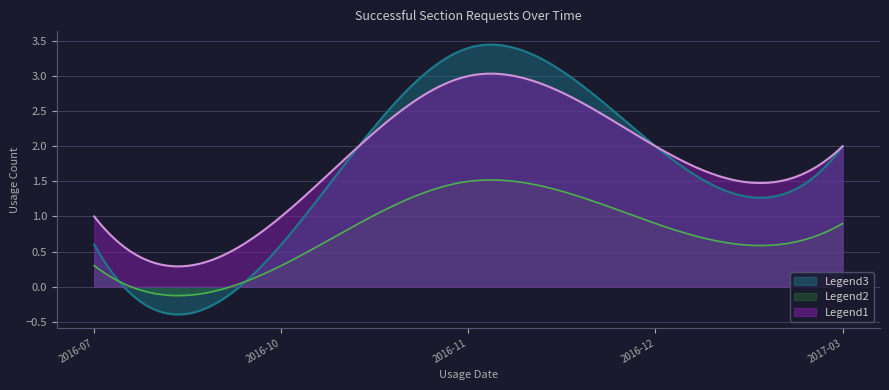

At which label is the value closest to 2?

2016-12-01